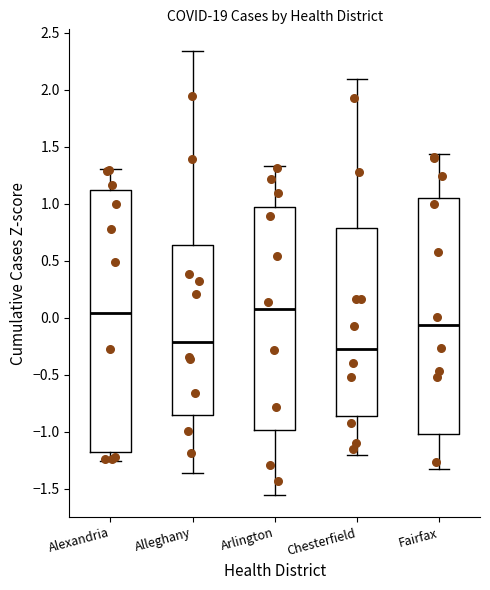

Reading left to right, read every box against the y-axis: the position of its median line, the range the box covers, and the ends of its whiskers. The values are not printed on the chart, so give them approximately, as read against the axis.

Alexandria: median 0.05, box -1.20 to 1.10, whiskers -1.25 to 1.30
Alleghany: median -0.20, box -0.85 to 0.65, whiskers -1.35 to 2.35
Arlington: median 0.10, box -1.00 to 0.95, whiskers -1.55 to 1.35
Chesterfield: median -0.25, box -0.85 to 0.80, whiskers -1.20 to 2.10
Fairfax: median -0.05, box -1.00 to 1.05, whiskers -1.35 to 1.45